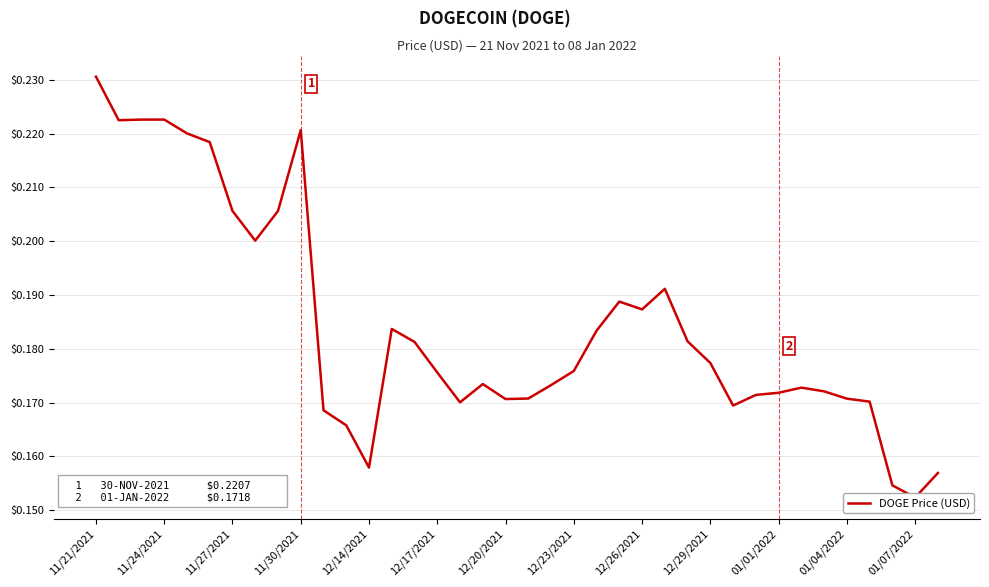

Is it true that the value at 16 is 0.2?

True